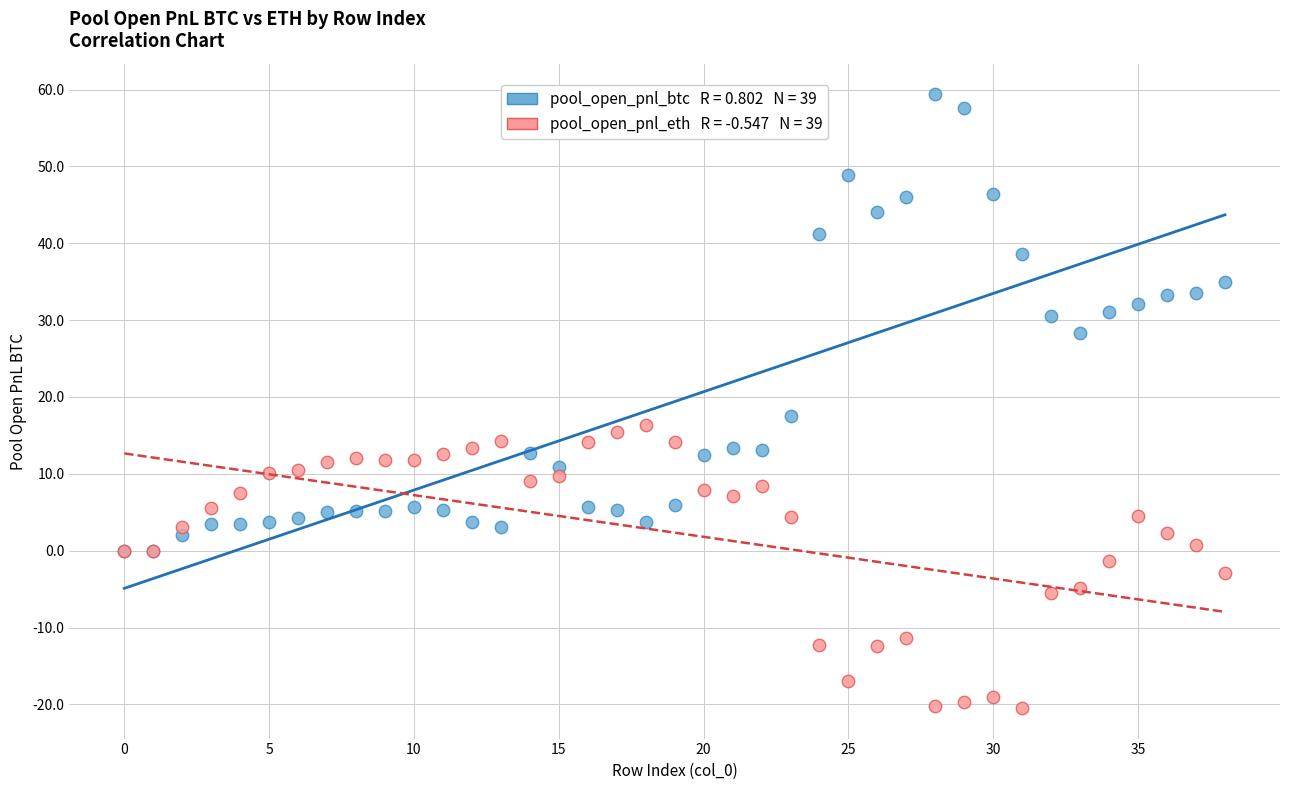

Across all series, what Y value is closest to 19?

17.5